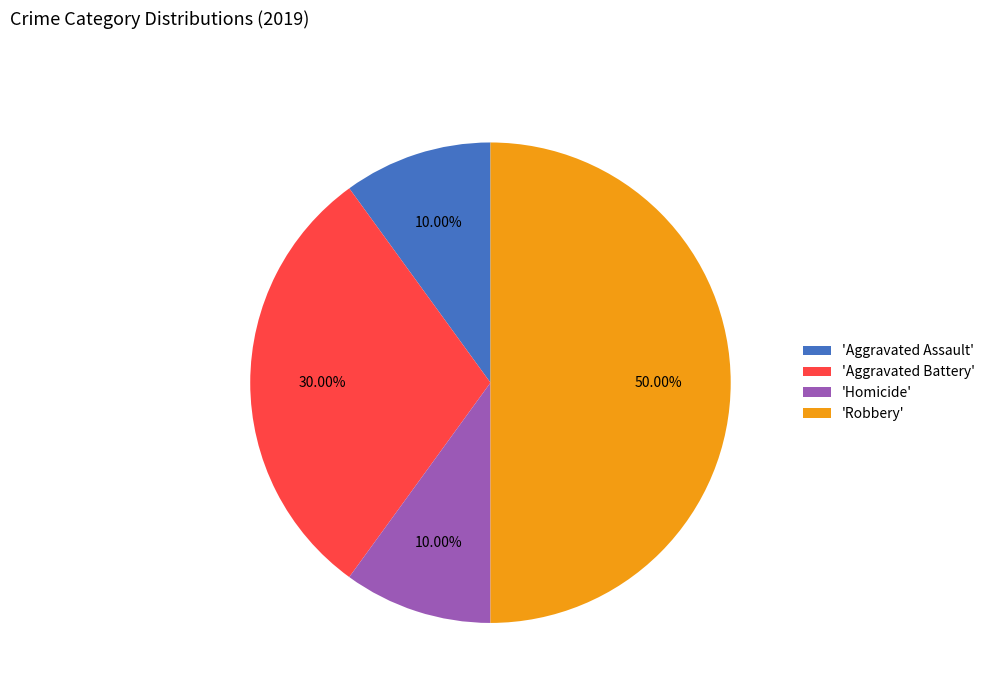

Is 'Aggravated Battery' the majority of the pie?

No